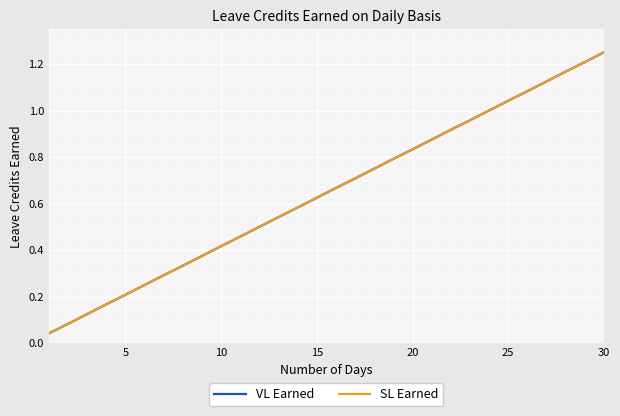

Which series has the largest total across all categories?

VL Earned